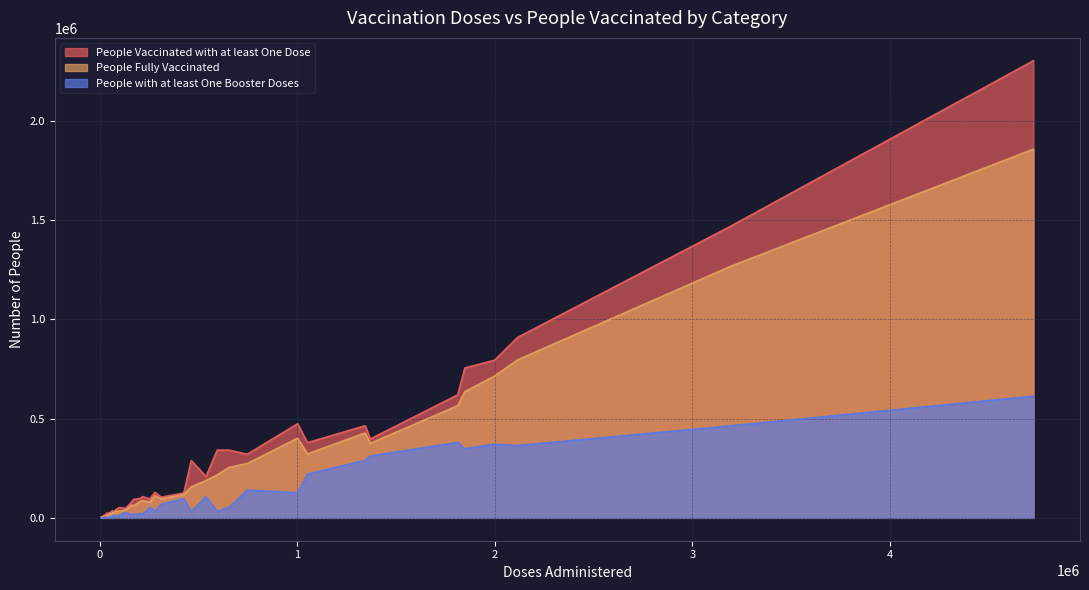

Where does the People Vaccinated with at least One Dose series first go above 101014?

8